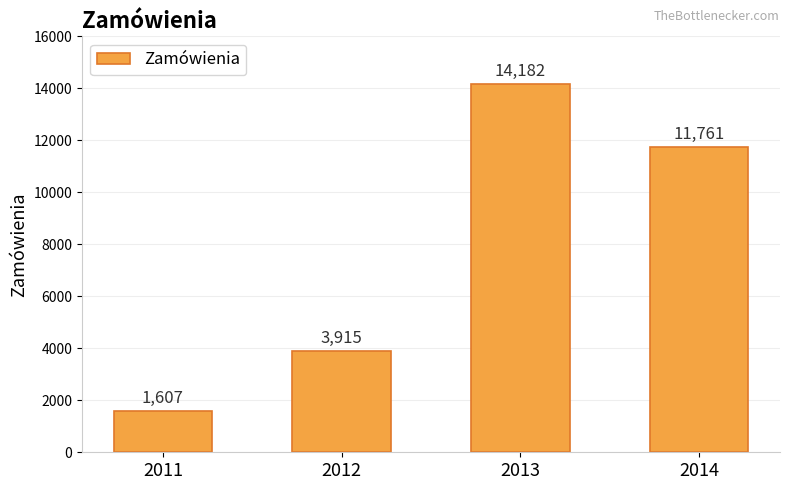

How many values are between 3915 and 14182?

3